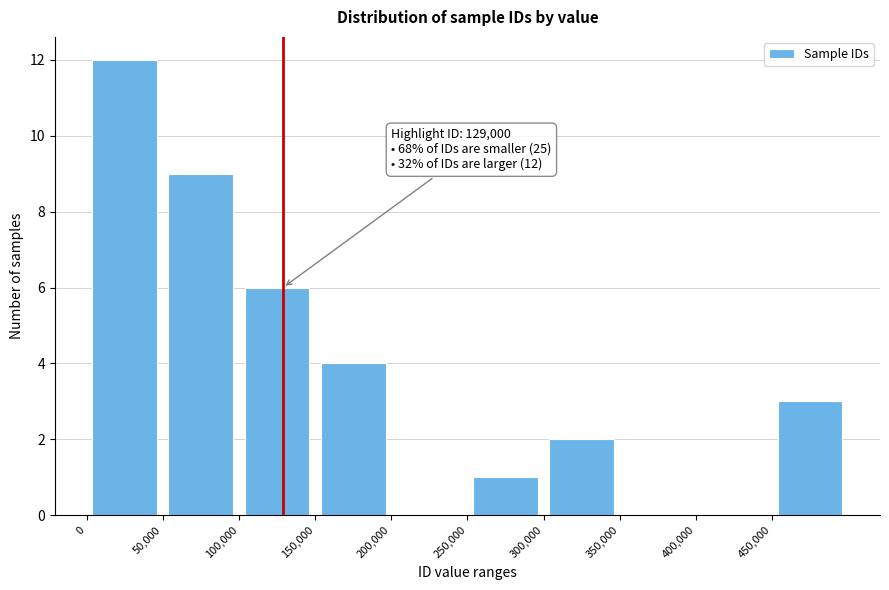

Which range on the x-axis has the tallest bar?

0 to 50000